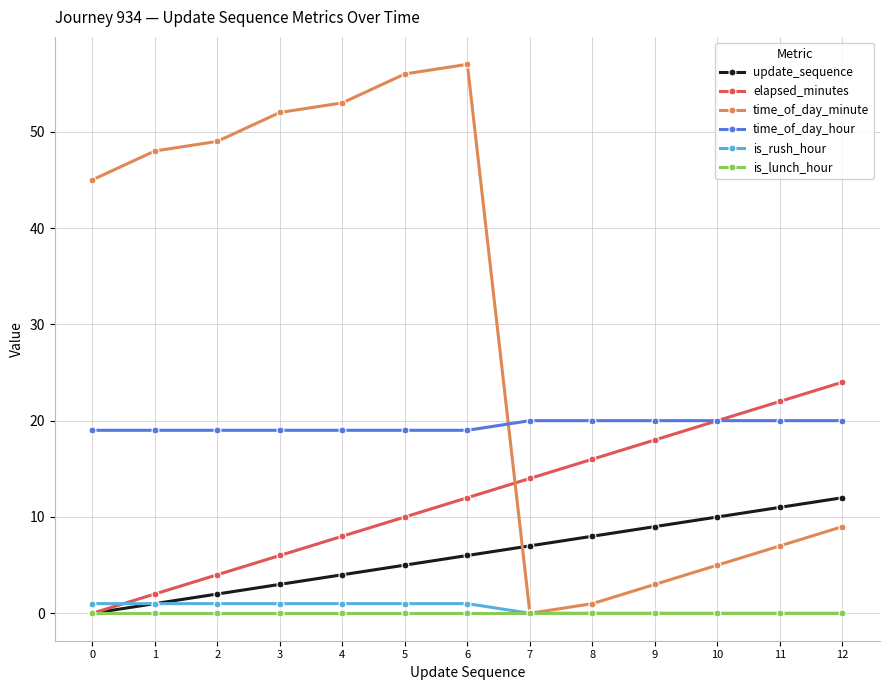

Which series has the largest total across all categories?

time_of_day_minute